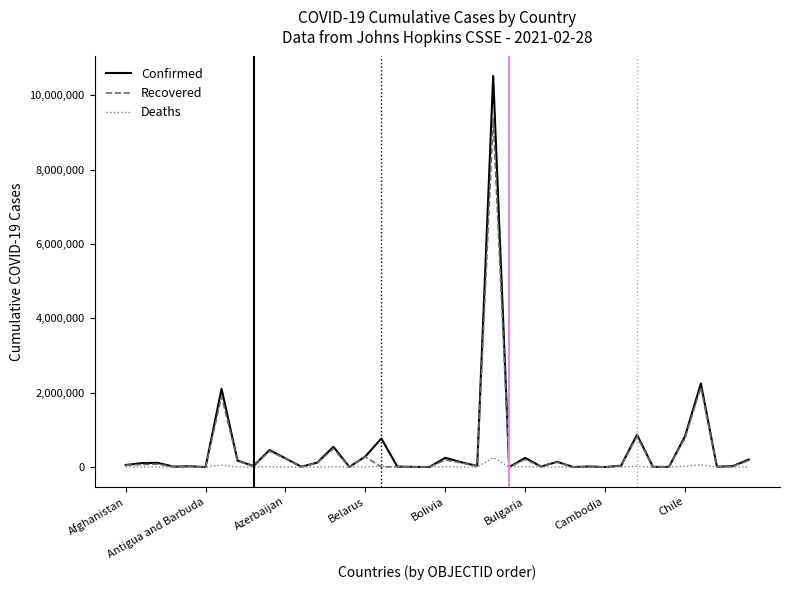

What is the maximum value shown in the chart?

10517232